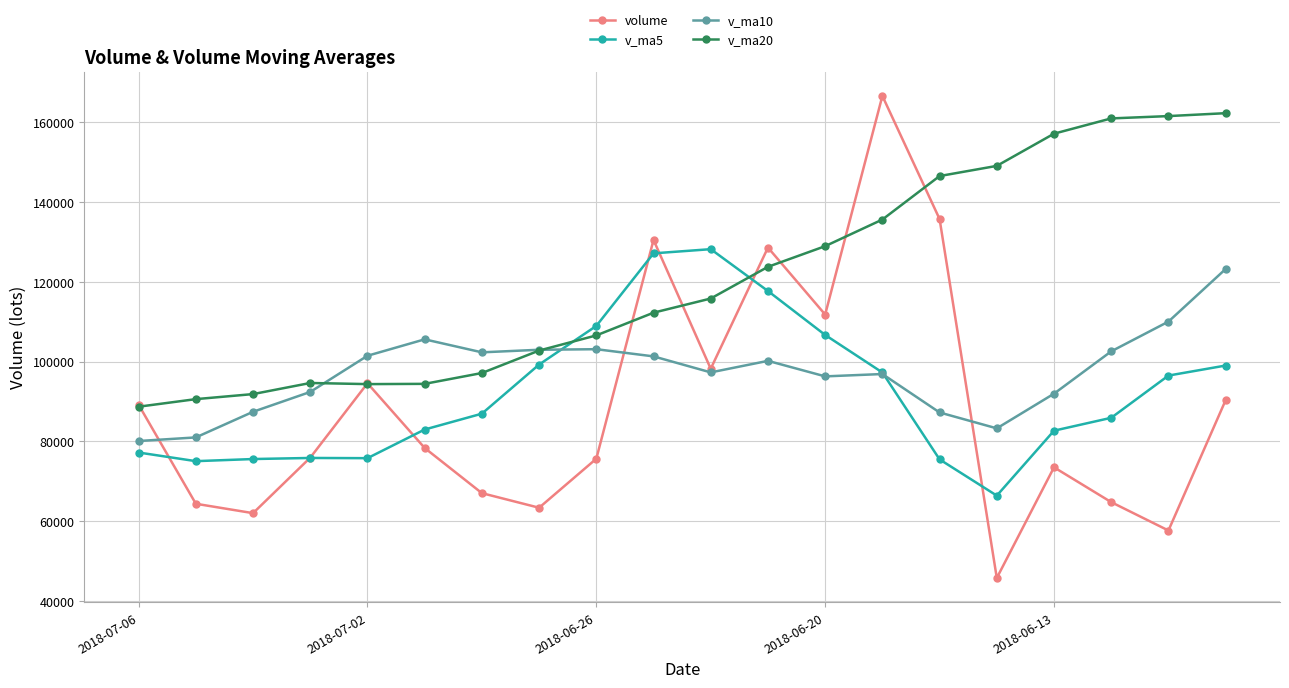

How many intersections are there between v_ma20 and v_ma5?

2